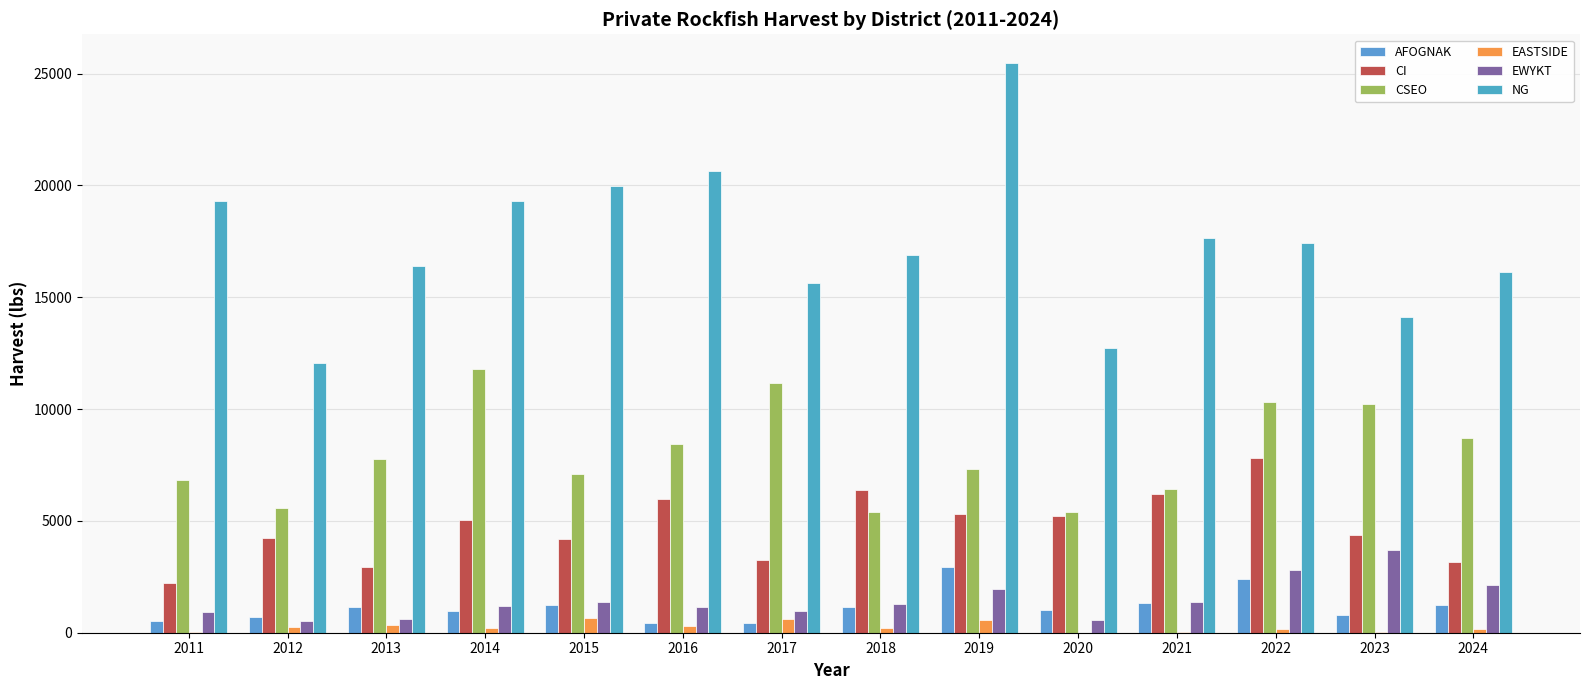

Which has a higher value, 2014 or 2012?

2014